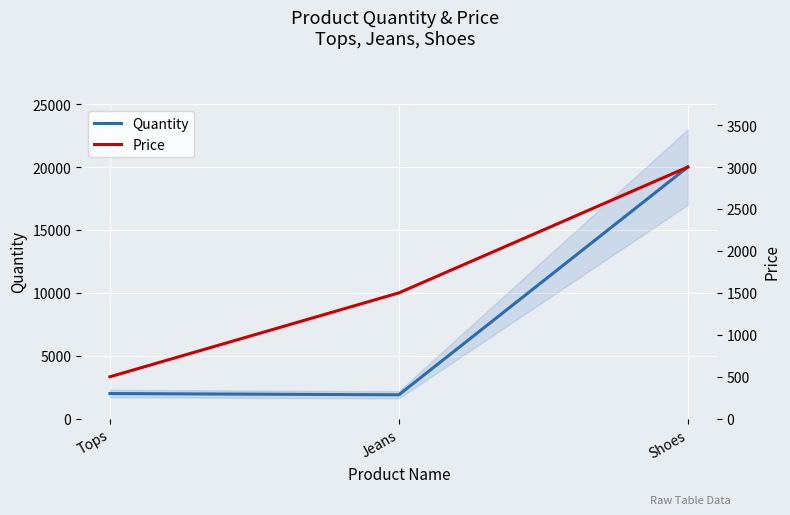

At Tops, list the series in order from largest to smallest.

Quantity, Price